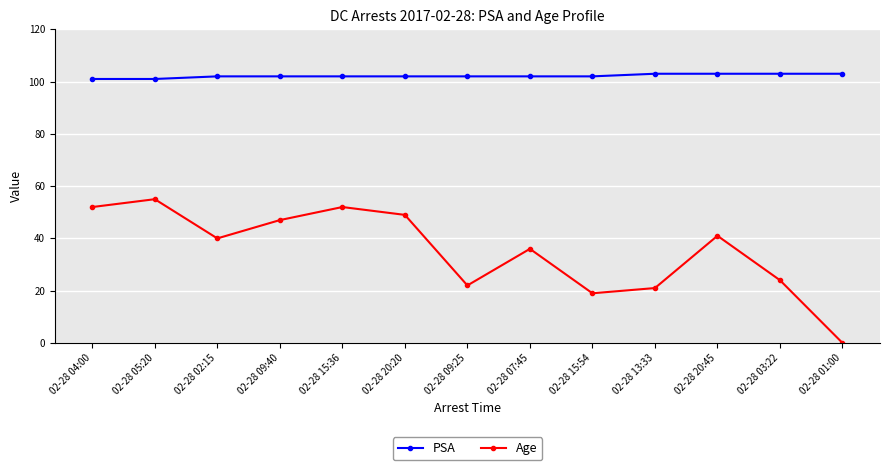

Rank the series by their average value, from lowest to highest.

Age, PSA